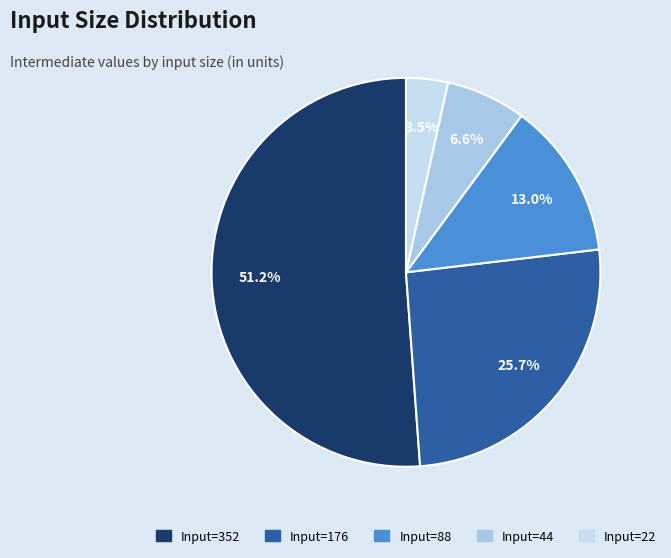

How many segments does this pie chart have?

5